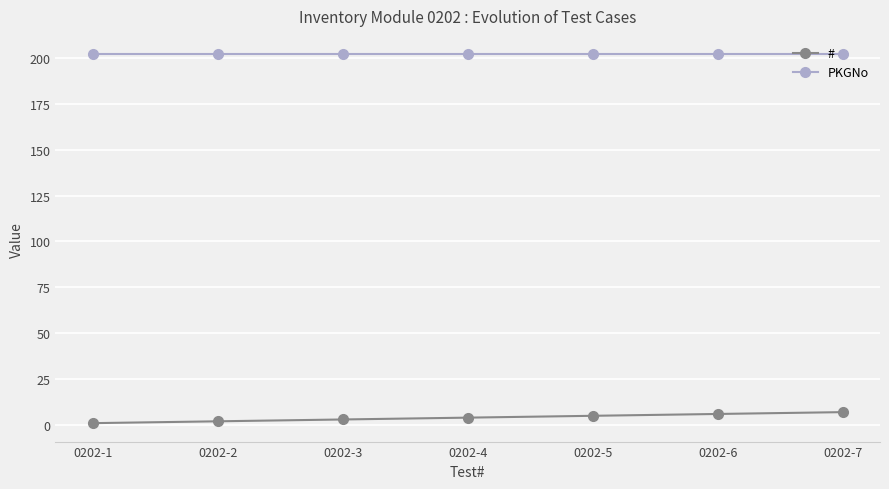

Rank the series at 0202-3 from highest to lowest value.

PKGNo, #